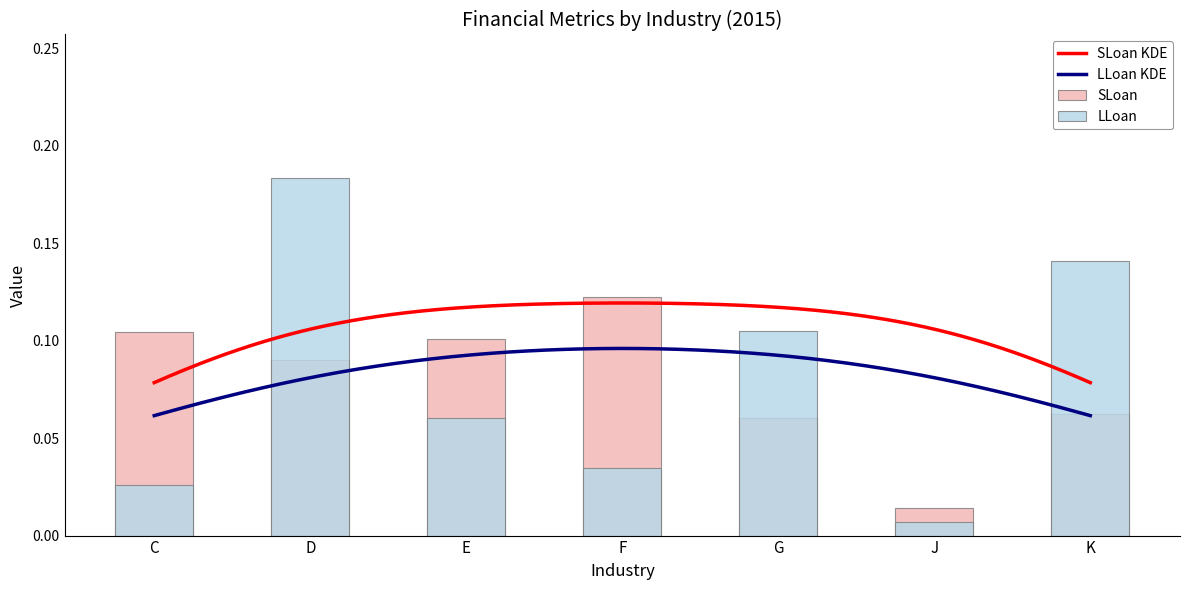

How many bars are there in total?

14